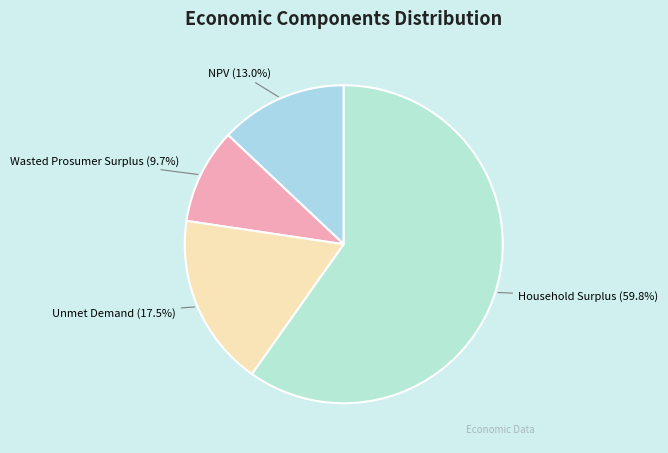

Is there any slice that represents more than half of the pie?

Yes